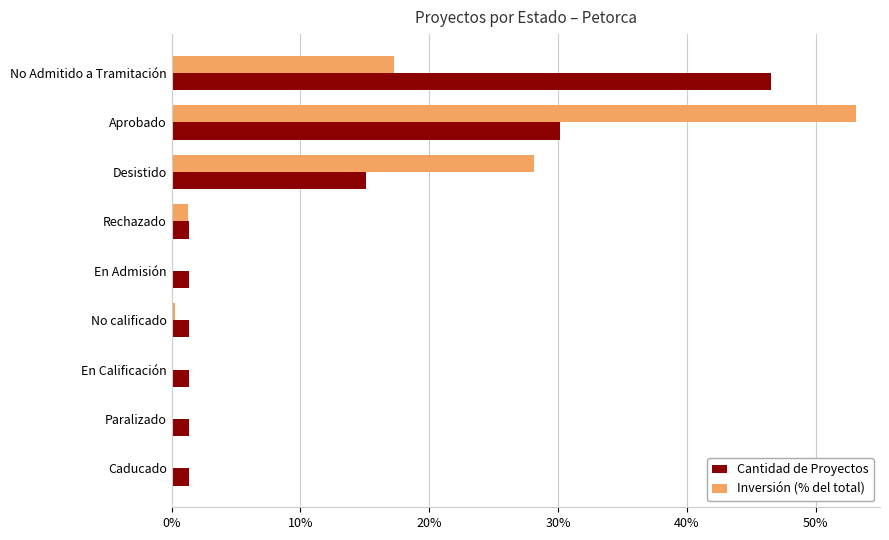

What is the sum of the Cantidad de Proyectos values at Desistido and Rechazado?

16.4